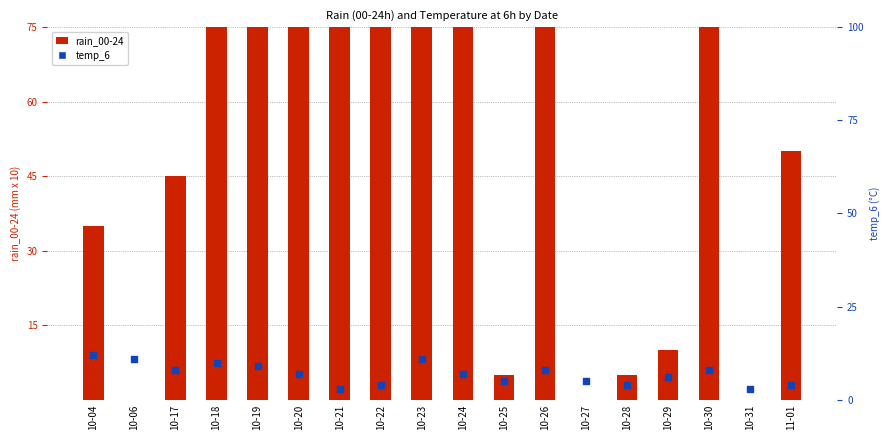

At which category is the sum across all series the highest?

10-23